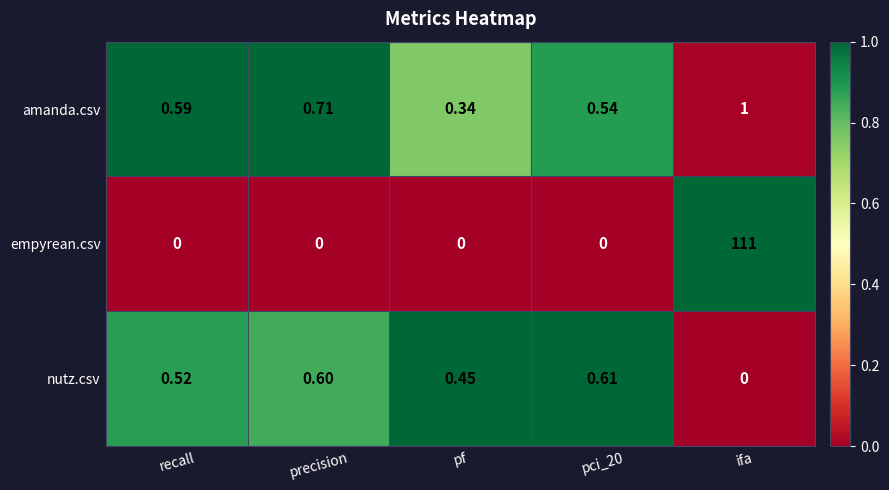

At which category is the sum across all series the highest?

ifa